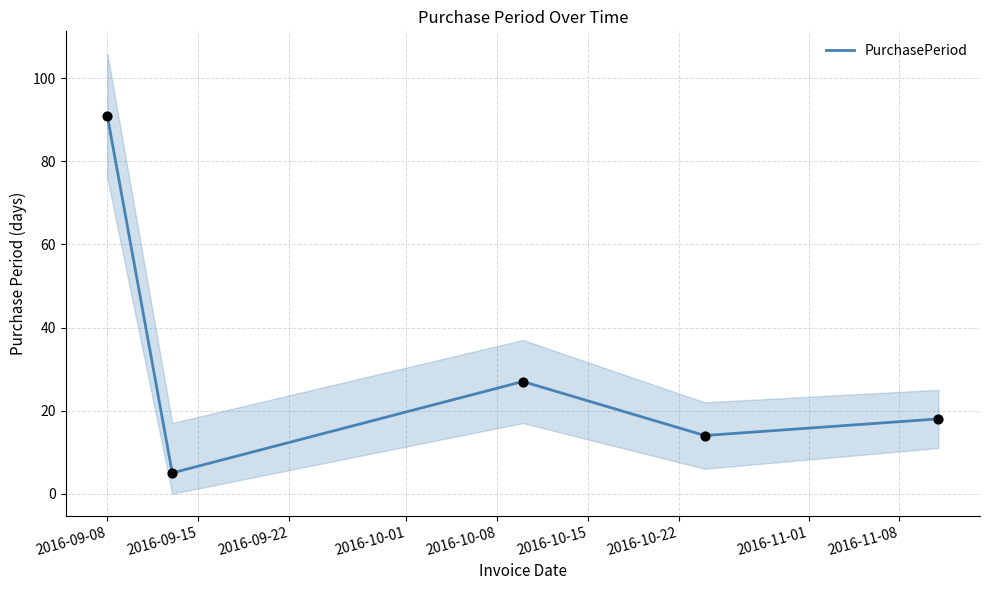

What is the lowest value of the PurchasePeriod series?

5